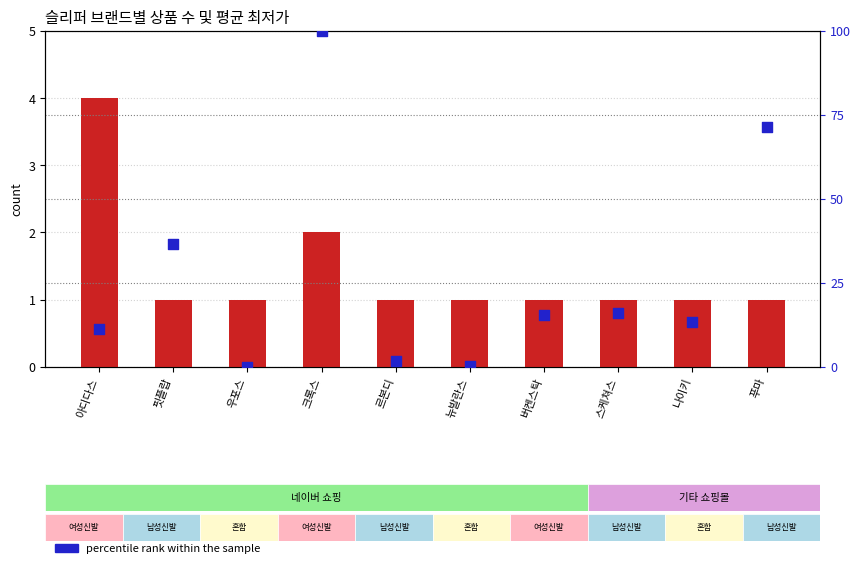

What is the total value across all series at 크록스?

102.0